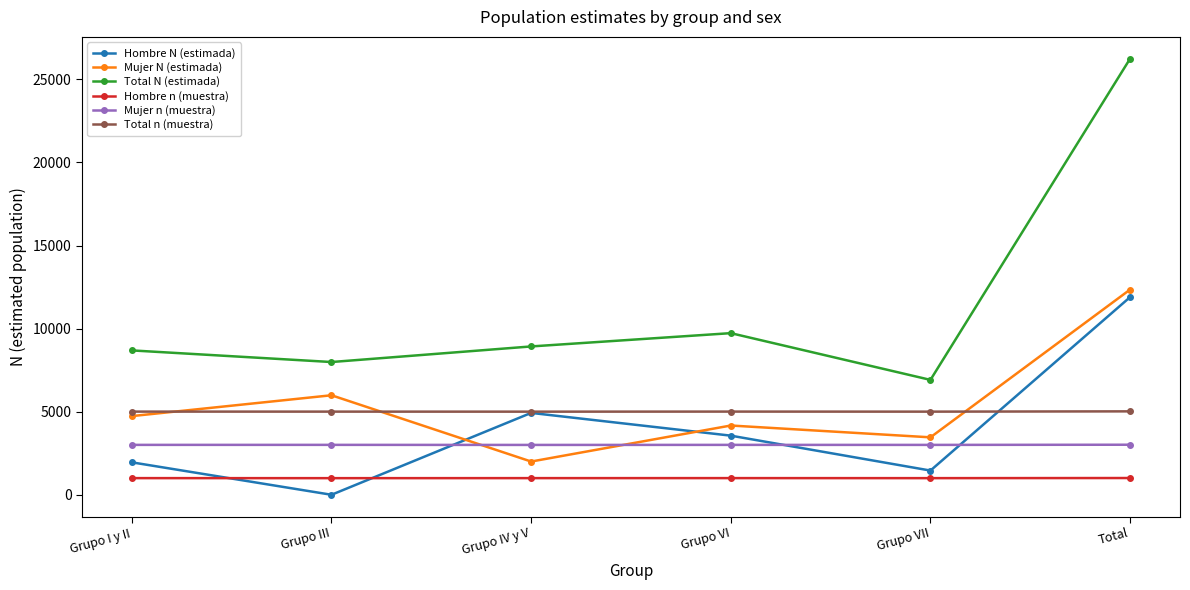

What is the difference between the highest and lowest values at Grupo VI?

8724